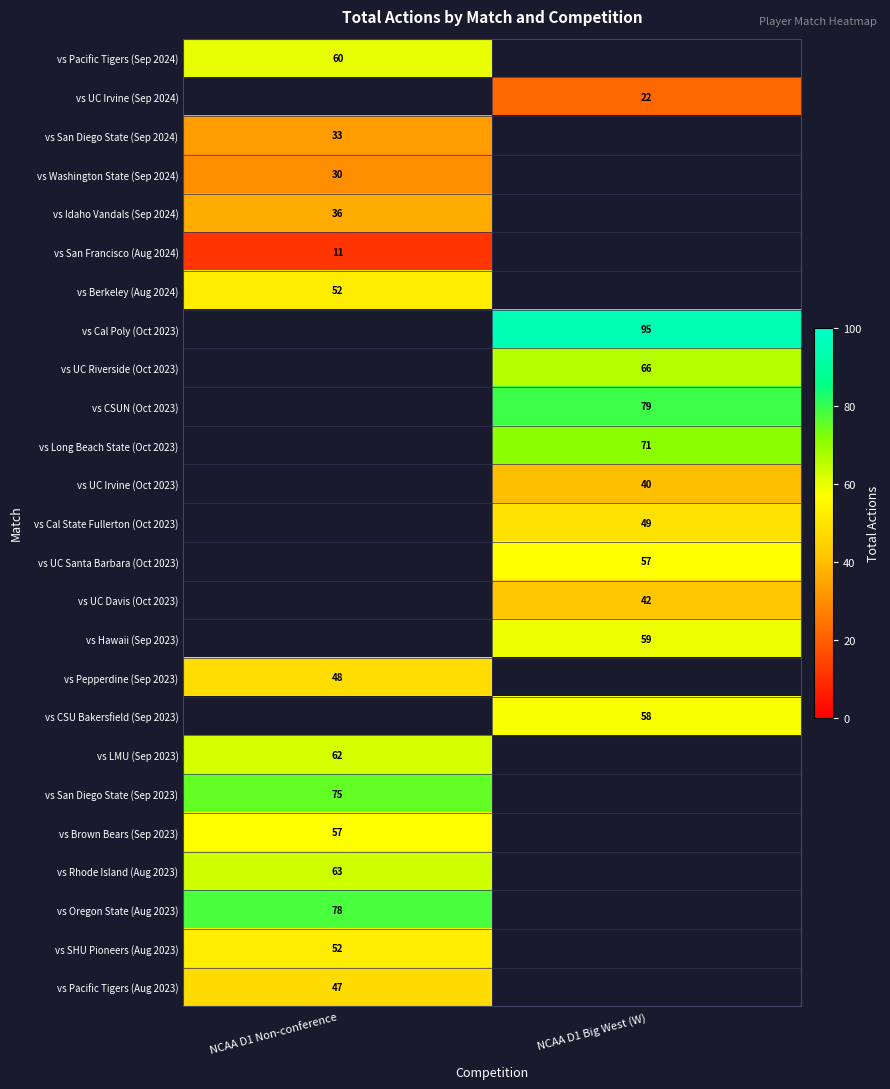

Which label corresponds to the smallest value in the chart?

NCAA D1 Non-conference